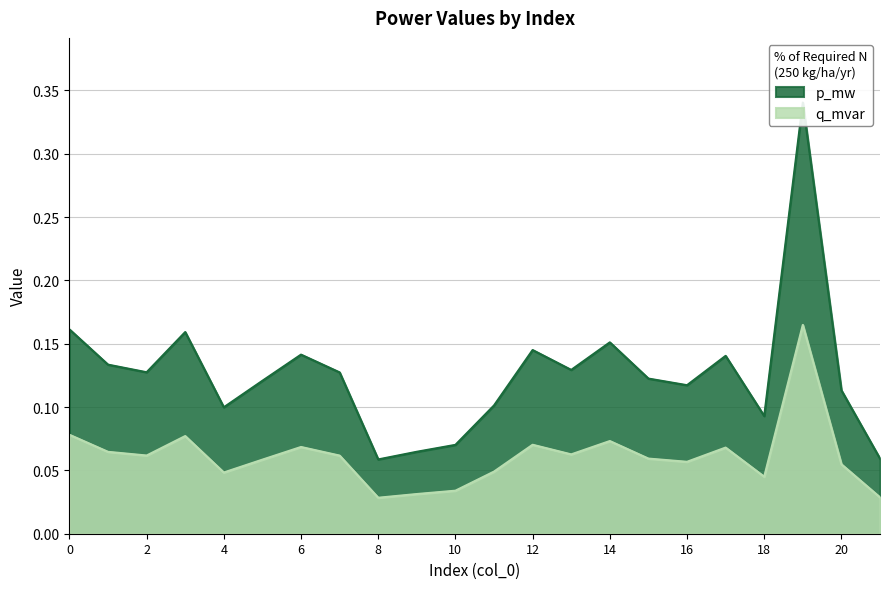

True or false: q_mvar and p_mw intersect in this chart.

False